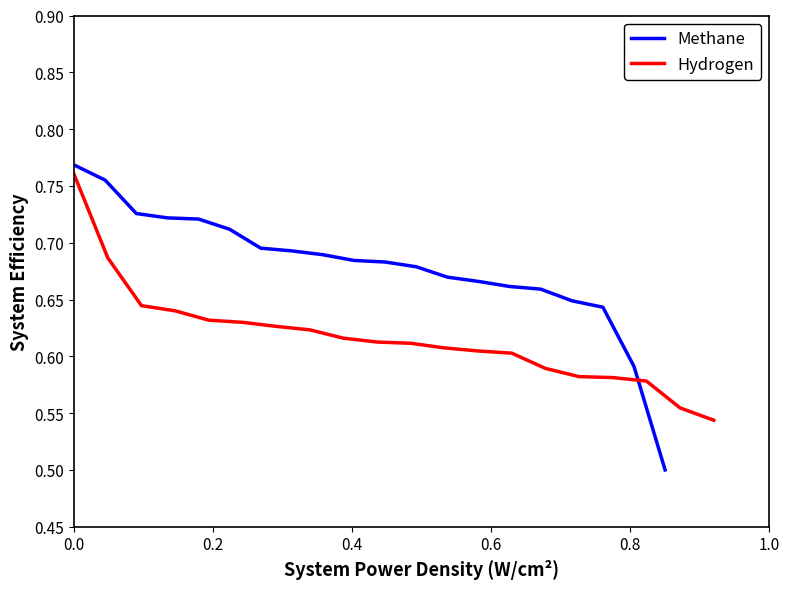

What are all the series names shown in the legend?

Methane, Hydrogen